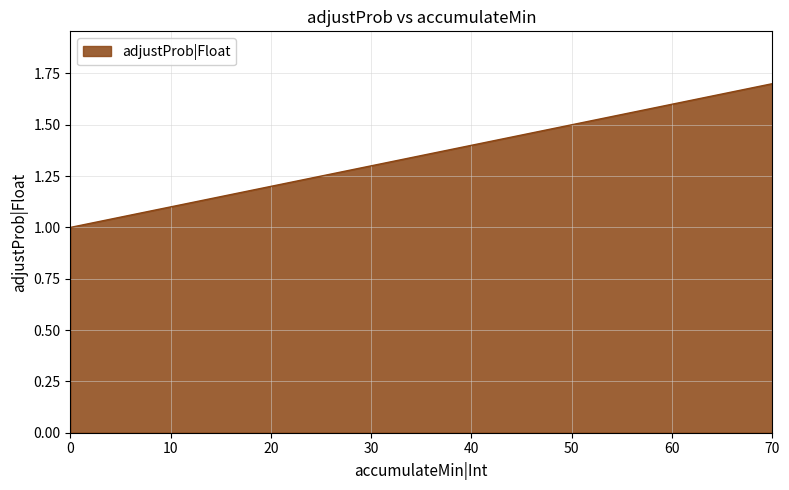

Reading left to right, list all the values displayed in this chart.

1.0	1.1	1.2	1.3	1.4	1.5	1.6	1.7